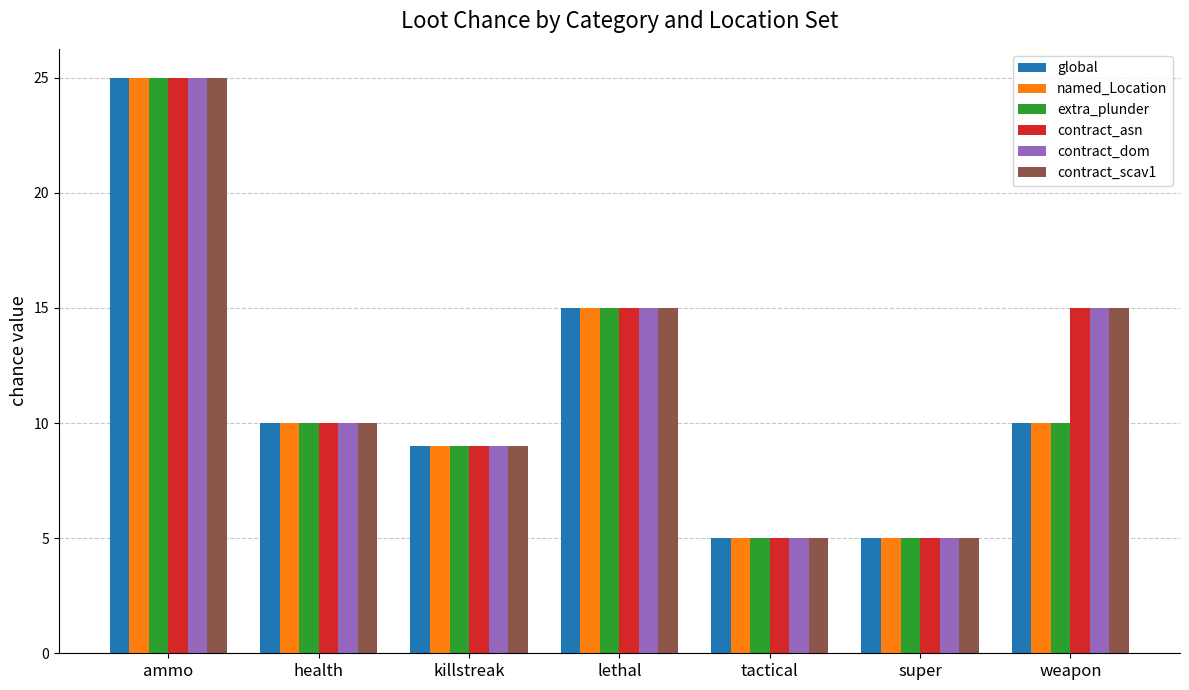

Are the bars grouped side by side (vs. stacked)?

Yes